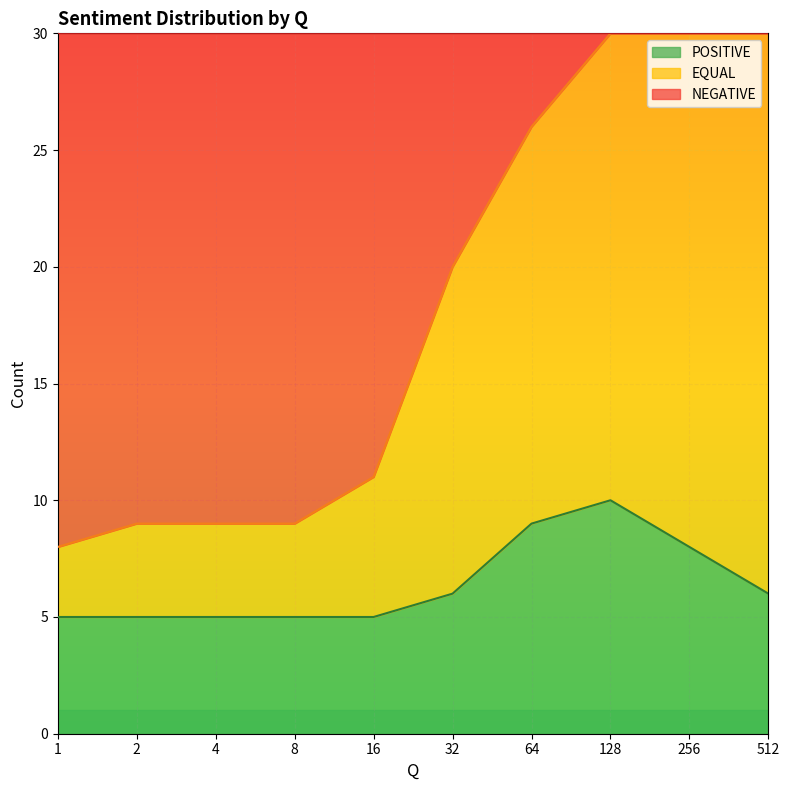

Is the value of POSITIVE at 4 greater than the value of EQUAL at 128?

No